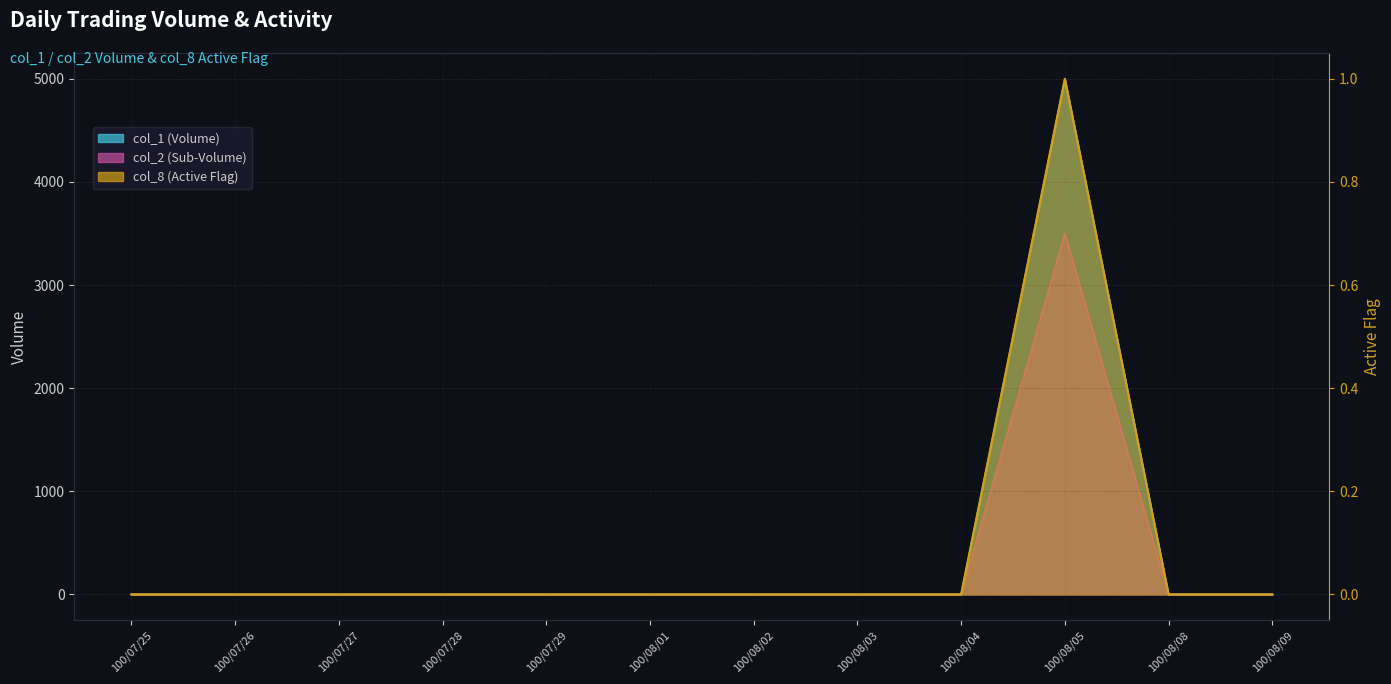

What is the greatest value displayed?

5000